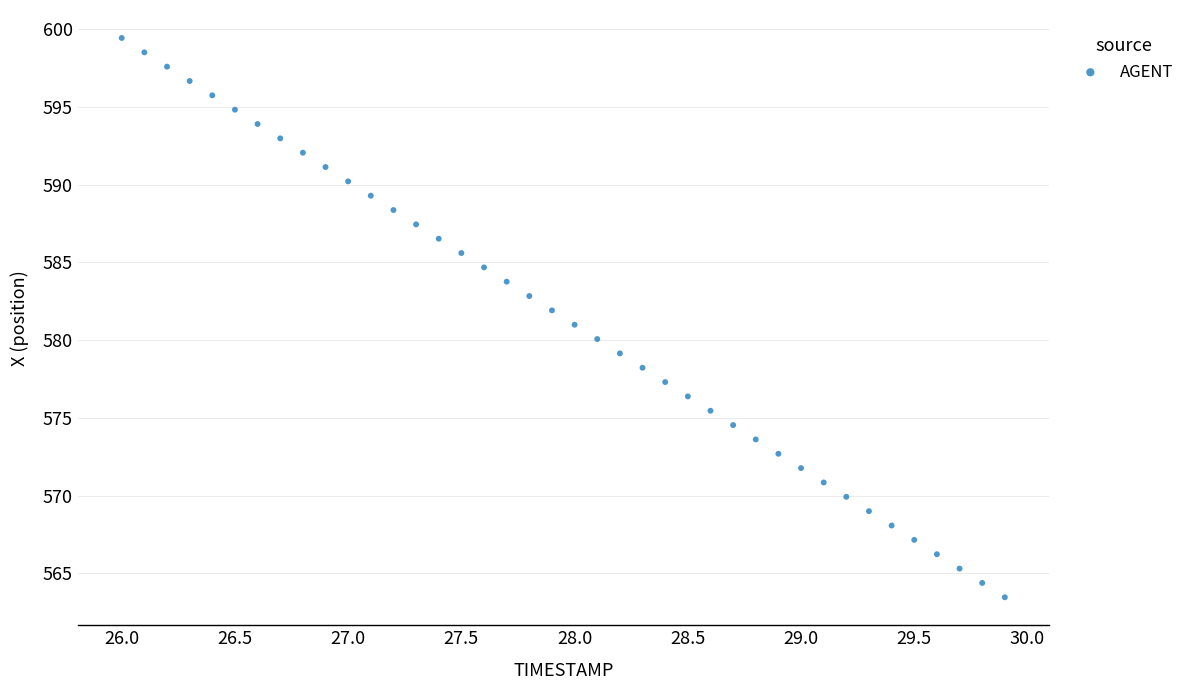

What is the range of Y values (max minus min)?

36.0